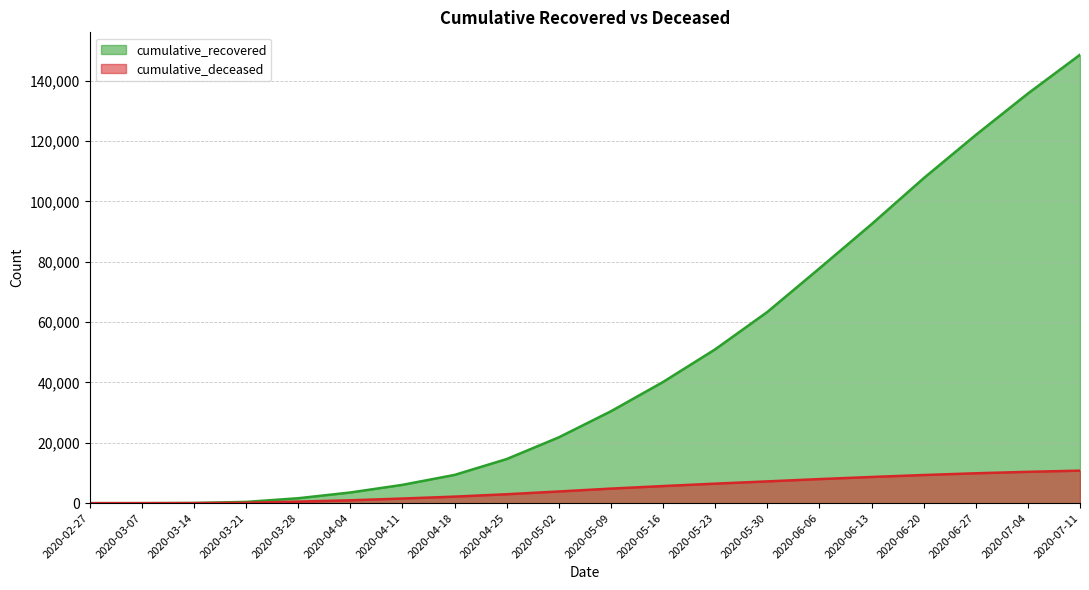

How many lines are shown in the chart?

2